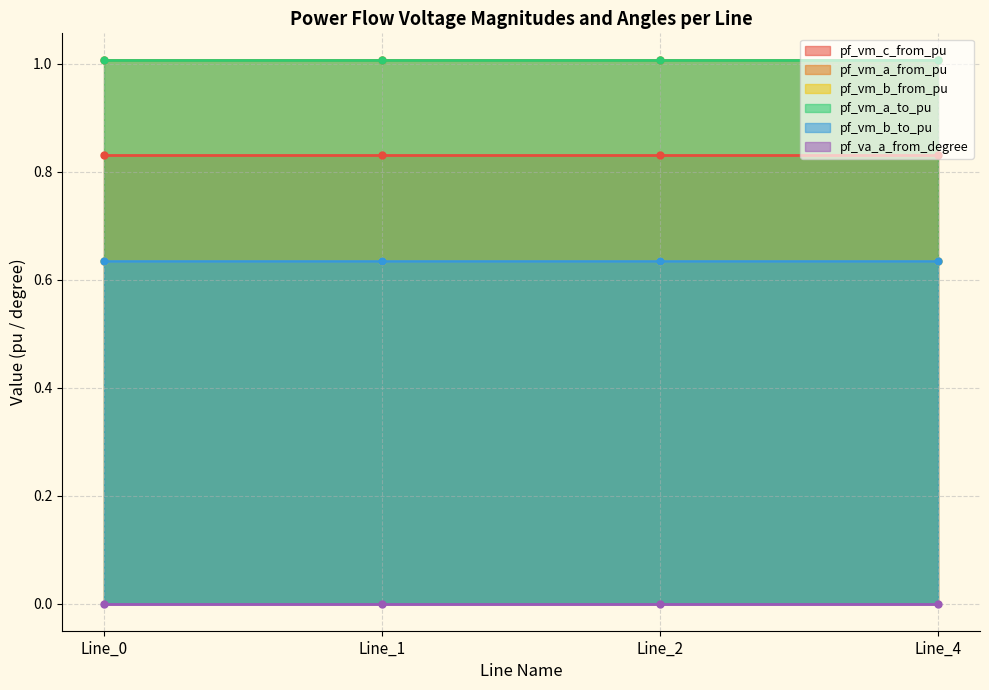

List the series in order of their peak value, highest first.

pf_vm_a_from_pu, pf_vm_a_to_pu, pf_vm_c_from_pu, pf_vm_b_from_pu, pf_vm_b_to_pu, pf_va_a_from_degree